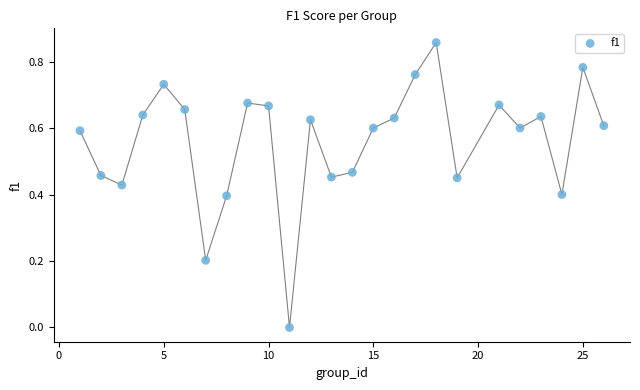

What is the range of X values (max minus min)?

25.0